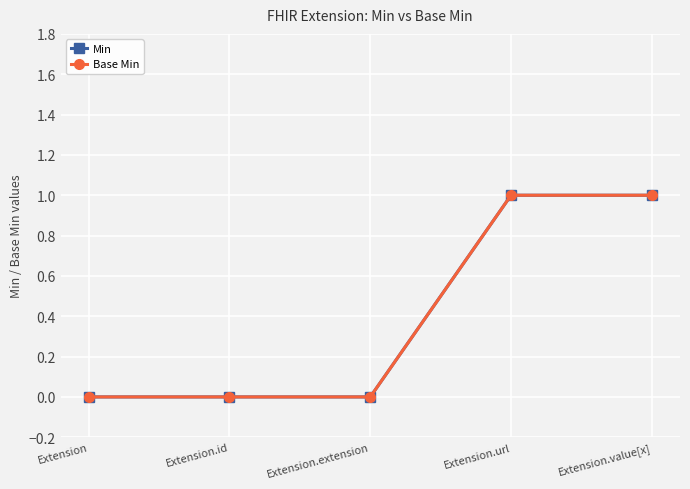

The Min series shows 0 at Extension.id. True or false?

True